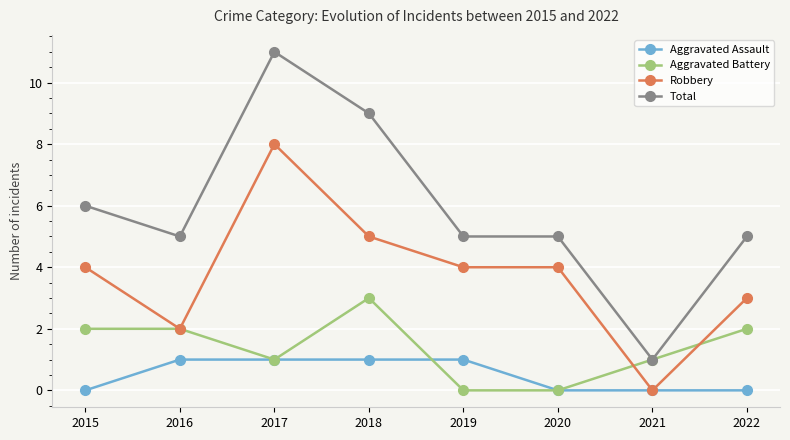

Reading left to right, list all the values displayed in this chart.

Aggravated Assault: 2015=0	2016=1	2017=1	2018=1	2019=1	2020=0	2021=0	2022=0
Aggravated Battery: 2015=2	2016=2	2017=1	2018=3	2019=0	2020=0	2021=1	2022=2
Robbery: 2015=4	2016=2	2017=8	2018=5	2019=4	2020=4	2021=0	2022=3
Total: 2015=6	2016=5	2017=11	2018=9	2019=5	2020=5	2021=1	2022=5